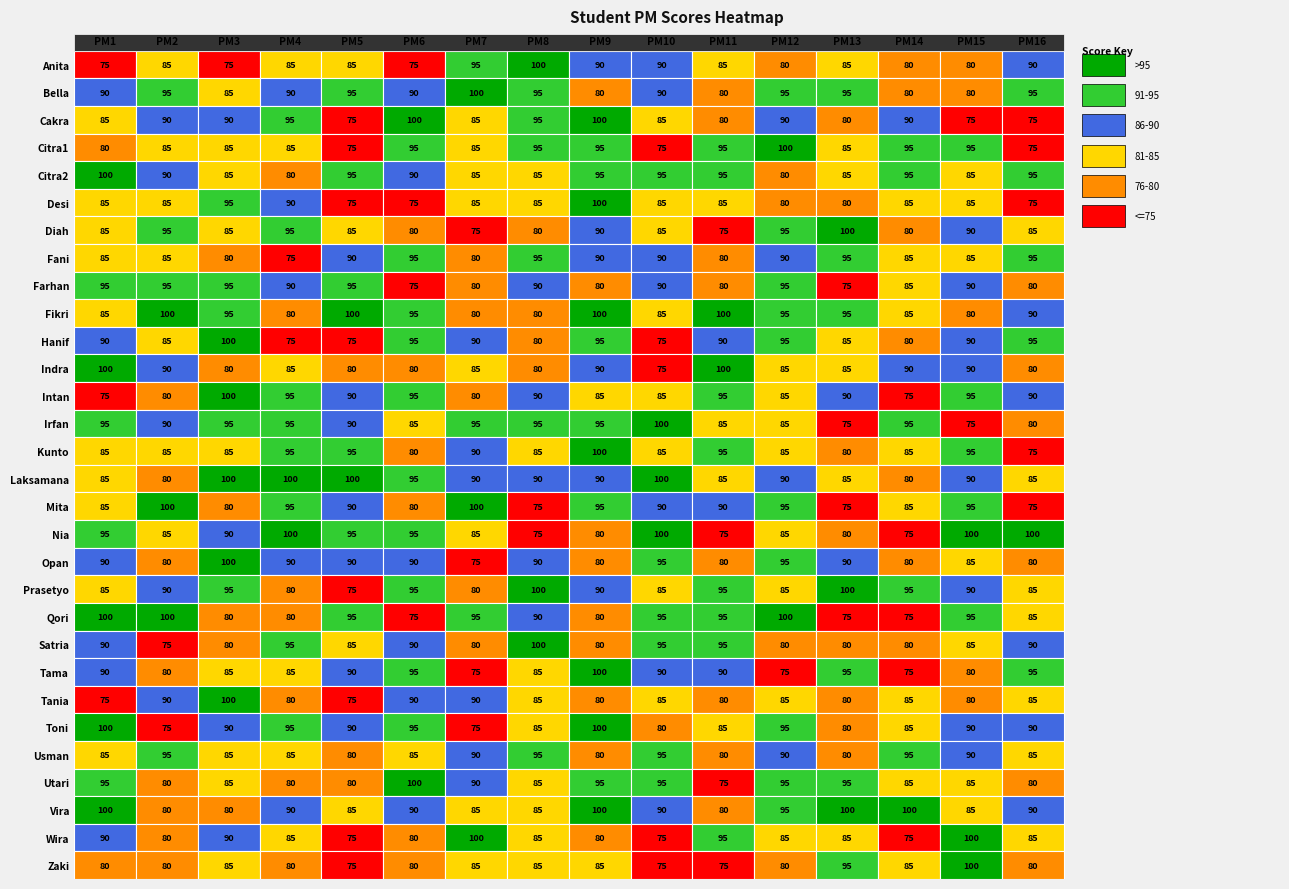

Is the value of Intan at PM11 greater than the value of Nia at PM6?

No